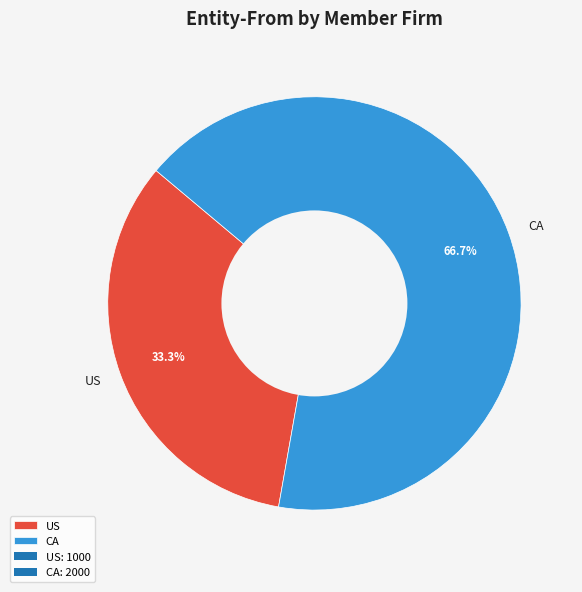

What percentage is the US slice, to the nearest percent?

33%